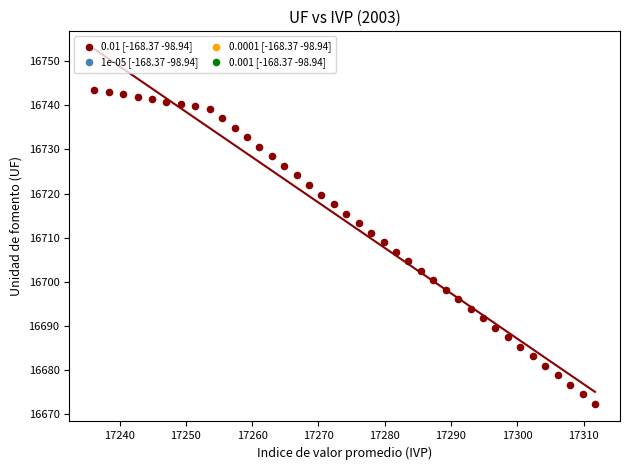

What is the range of Y values (max minus min)?

71.3